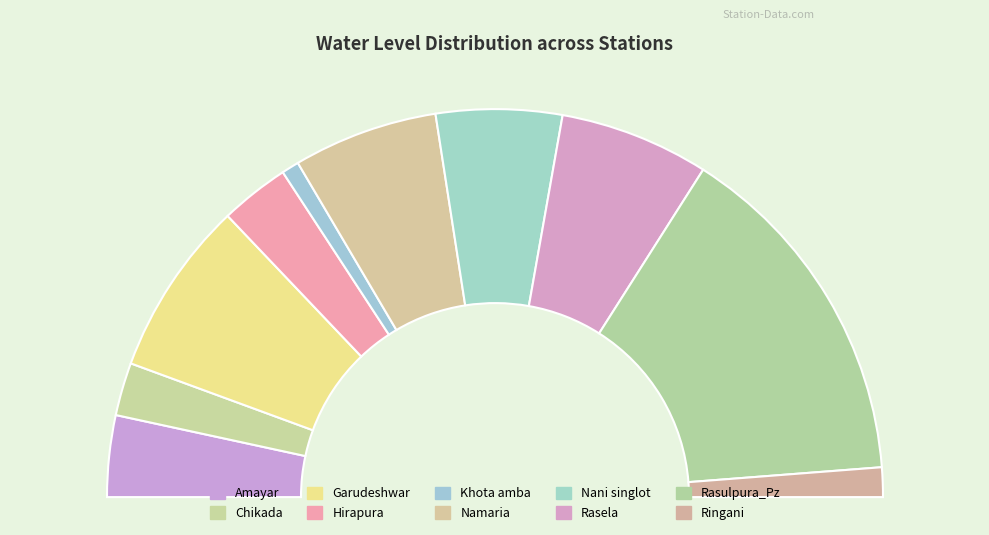

Is there any slice that represents more than half of the pie?

No